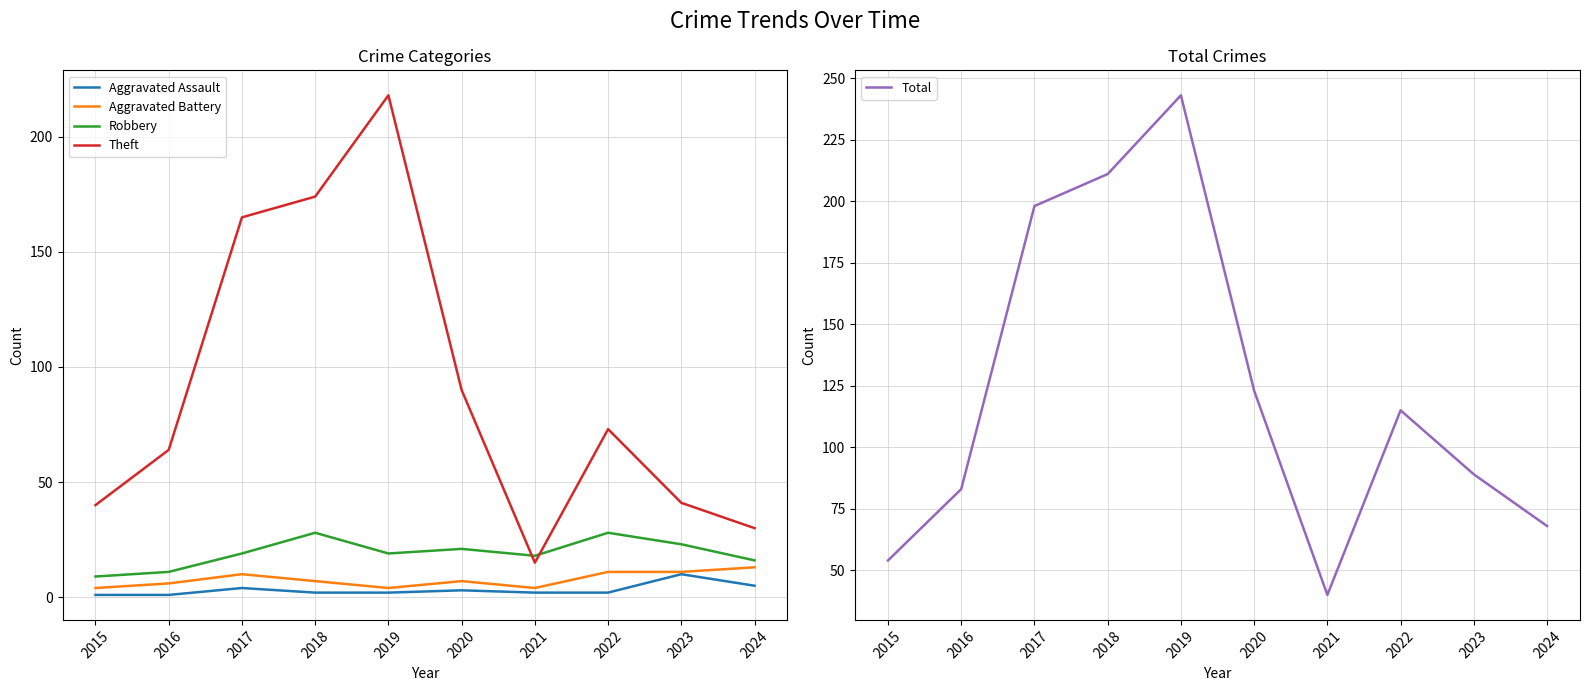

What is the value of the Total point at the 3rd from the left?

198